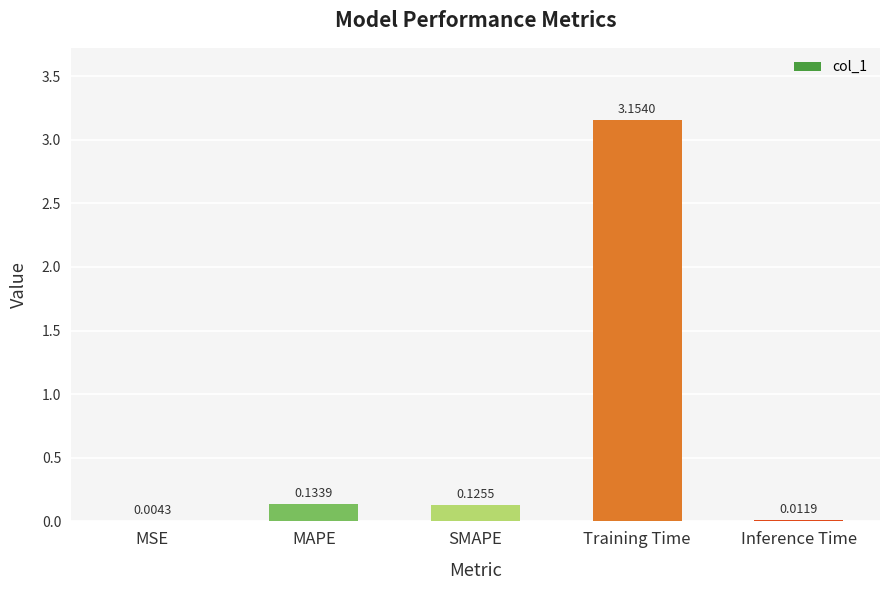

What is the sum of all values?

3.4